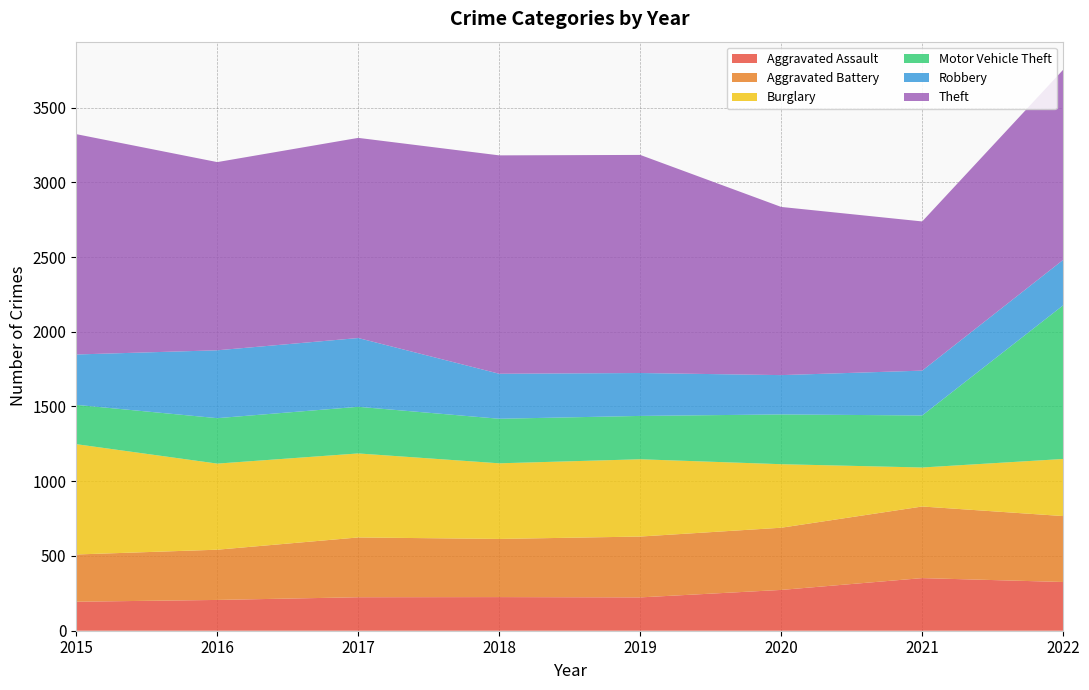

Reading right to left, list all the values displayed in this chart.

Aggravated Assault: 326	352	273	223	225	224	206	194
Aggravated Battery: 441	479	416	407	389	400	336	316
Burglary: 382	261	425	517	506	562	576	738
Motor Vehicle Theft: 1028	348	333	290	298	312	304	263
Robbery: 304	300	263	287	301	460	454	337
Theft: 1272	998	1125	1459	1461	1339	1259	1474